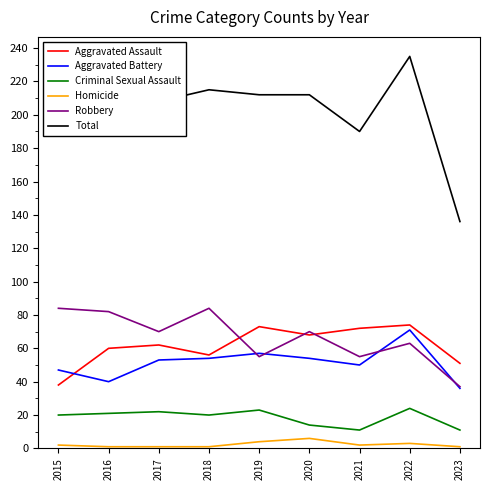

True or false: Aggravated Battery and Criminal Sexual Assault cross at least once.

False